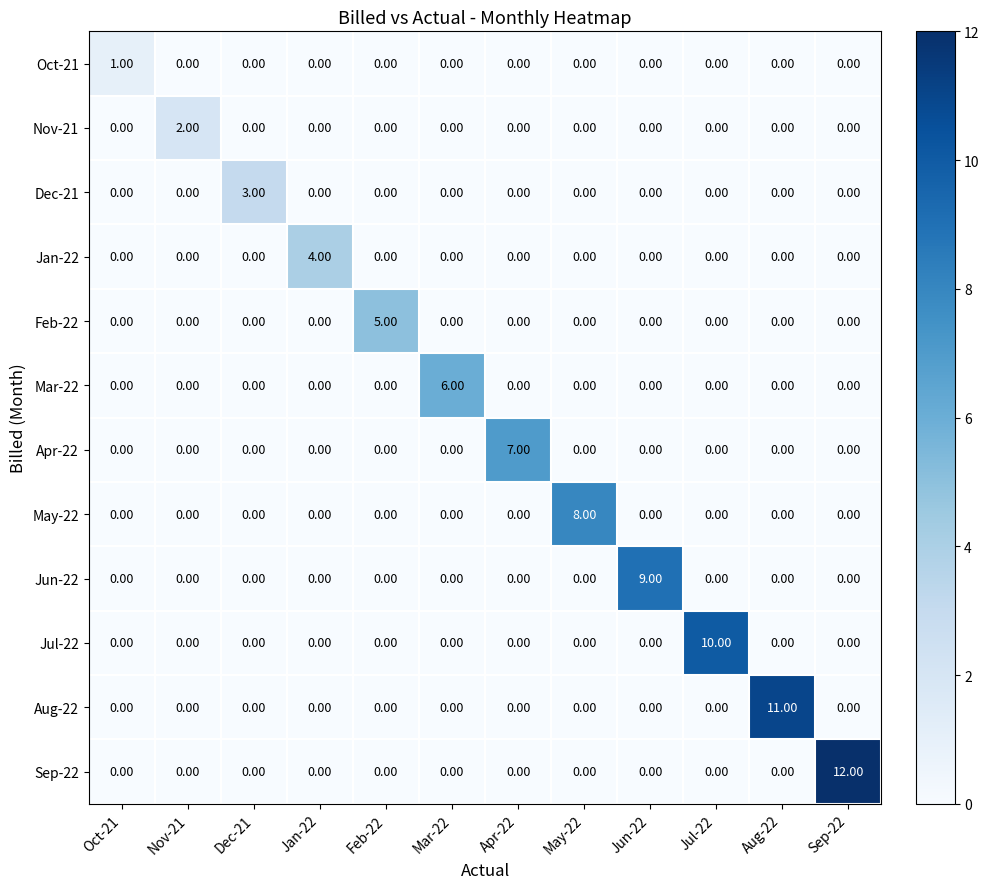

What is the sum of all Jul-22 values?

10